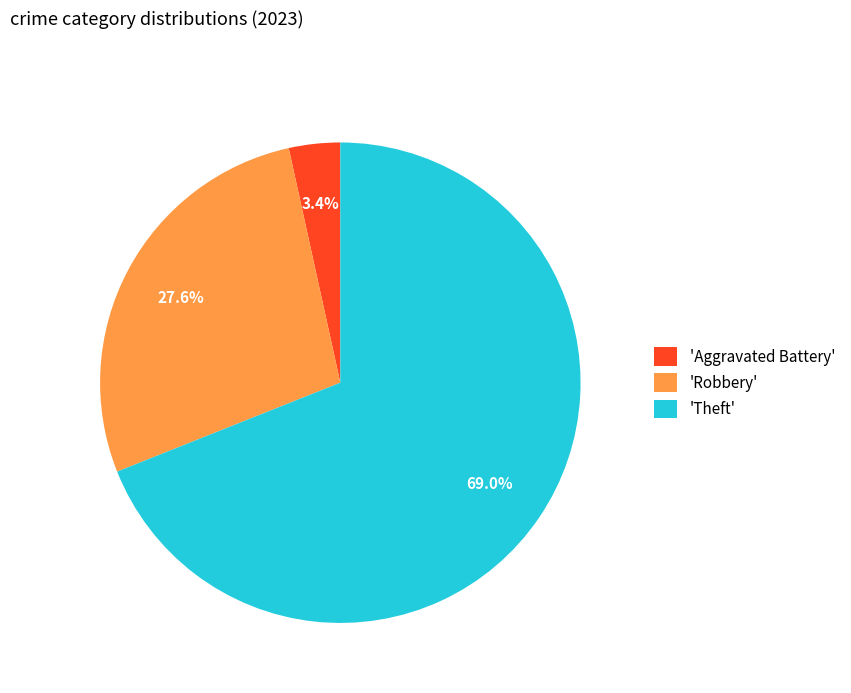

Rank the categories by value from lowest to highest.

'Aggravated Battery', 'Robbery', 'Theft'